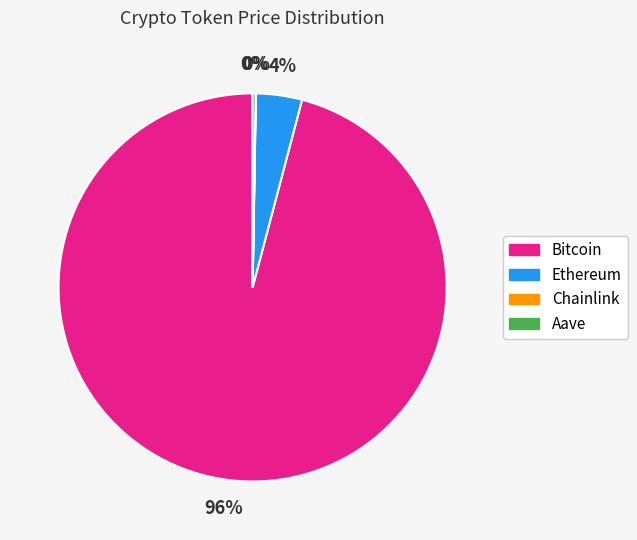

Is there a majority slice in this chart?

Yes